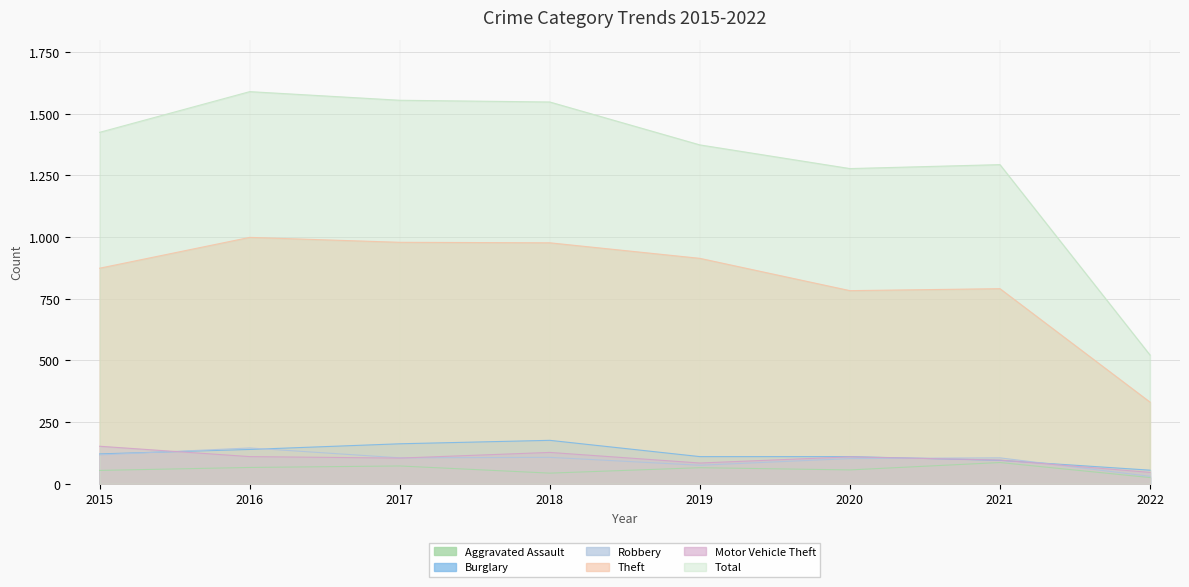

What is the total value across all series at 2018?

2978